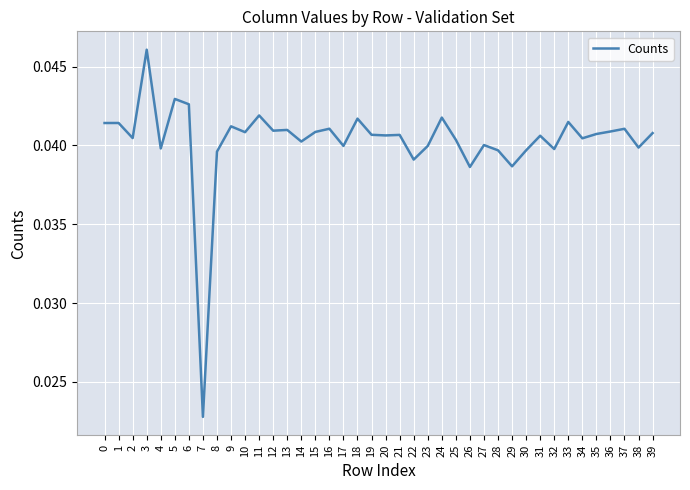

True or false: the data shows 0.1 at 26.

False